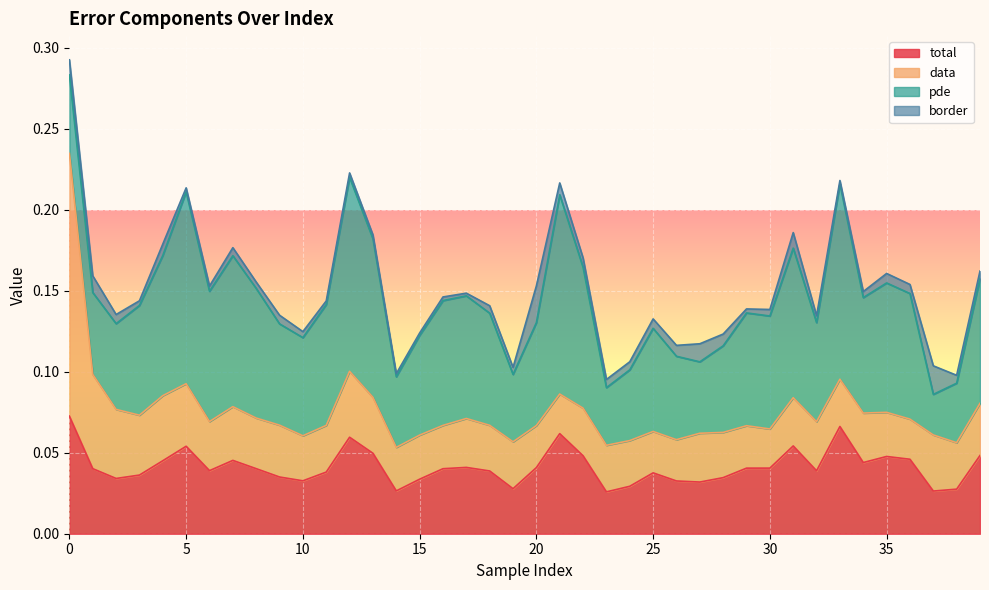

At which label is data closest to 0?

30